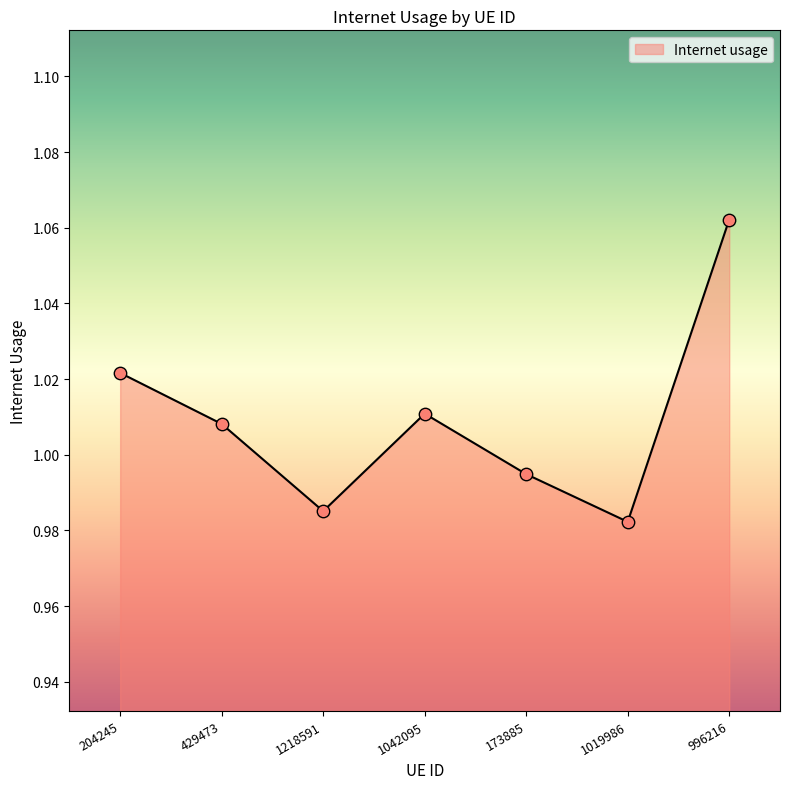

Which has a higher value, 204245 or 429473?

204245